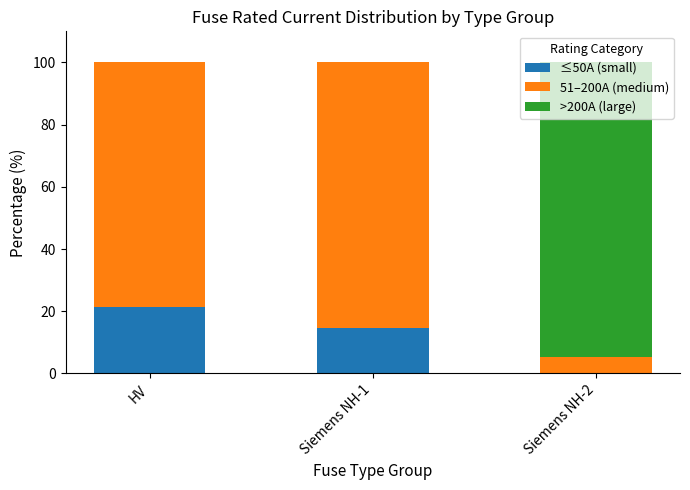

How many values in the ≤50A (small) series exceed 14?

2